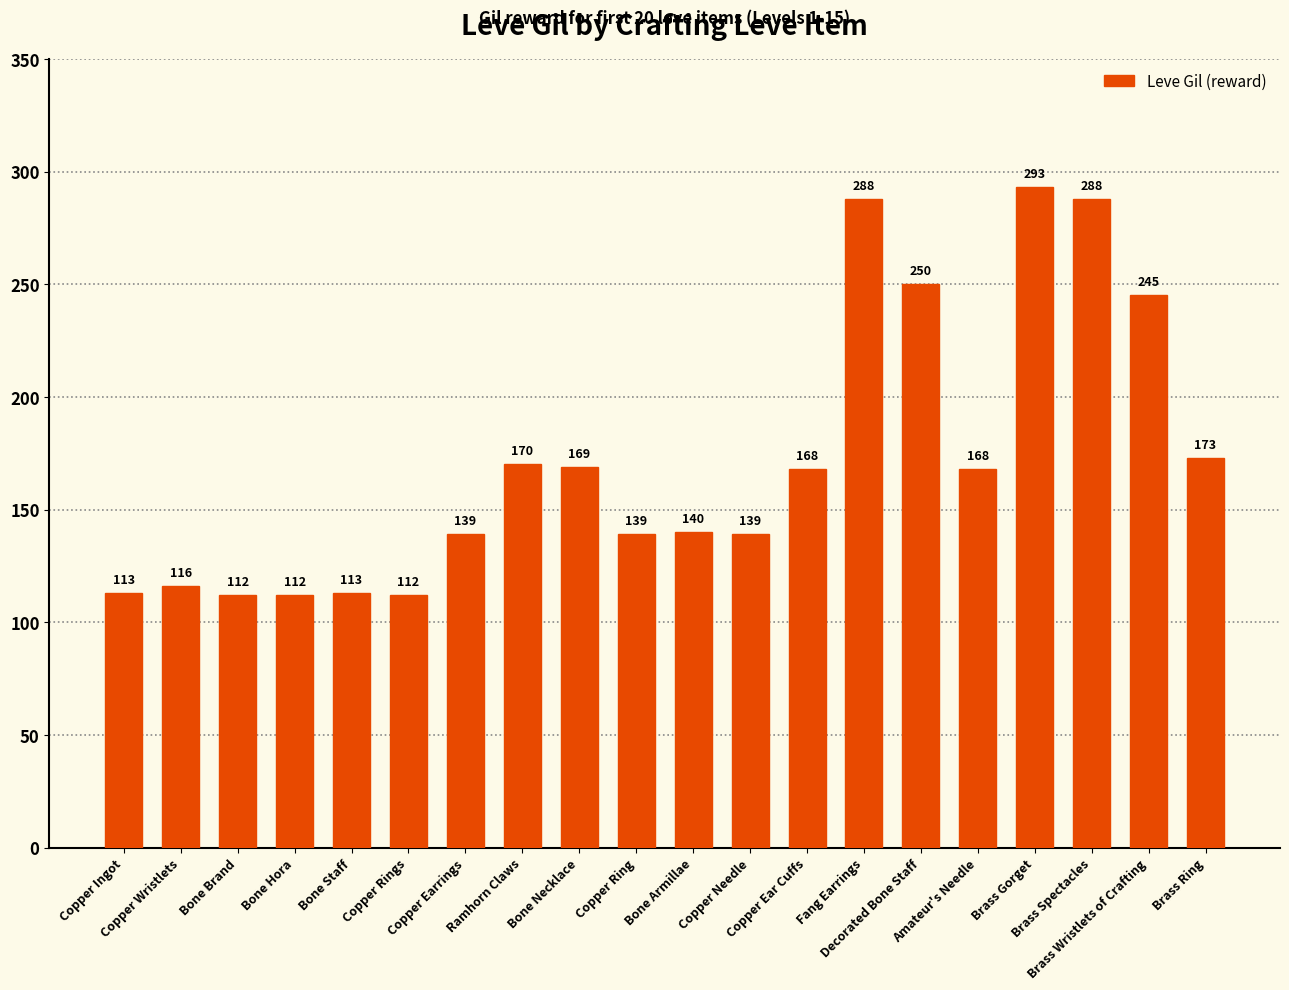

The value at Brass Spectacles is 288. True or false?

True